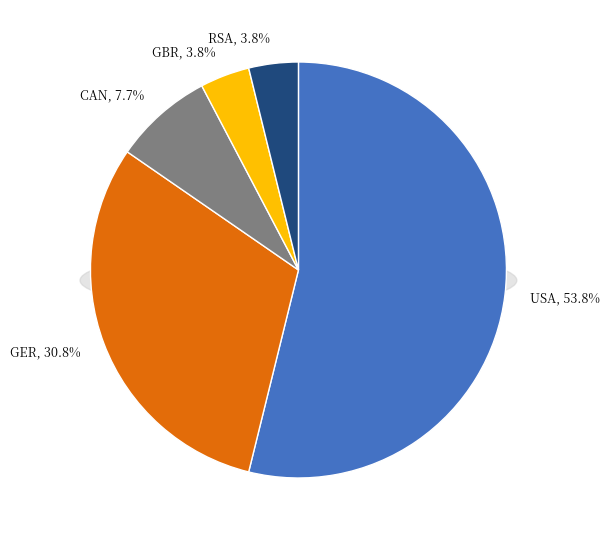

What is the change in value from CAN to GBR?

-1